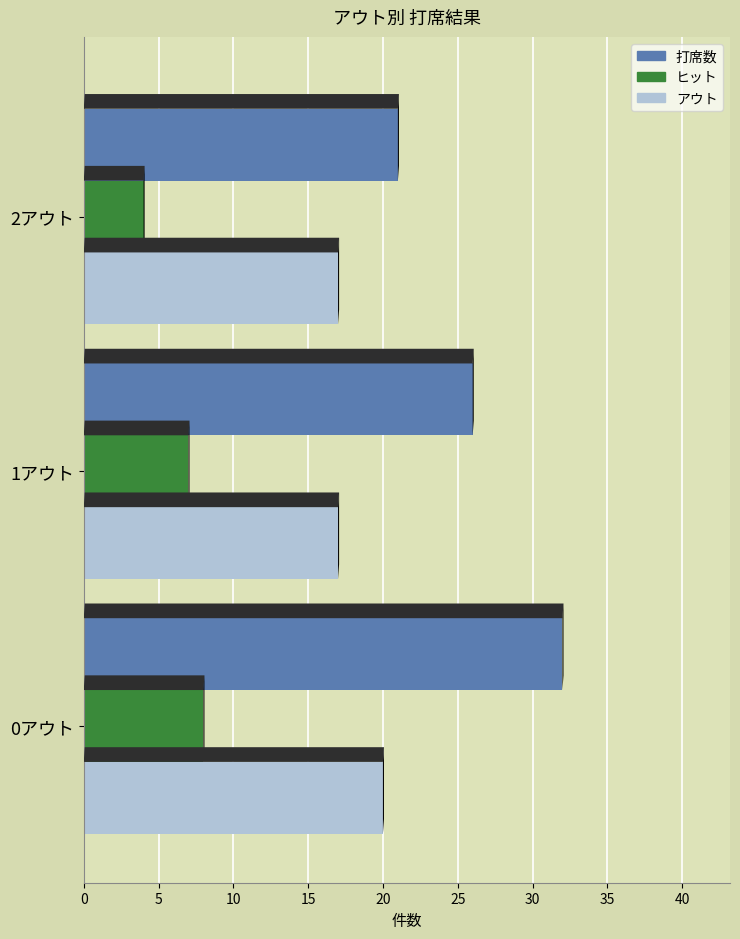

What is the average value of the 打席数 series?

26